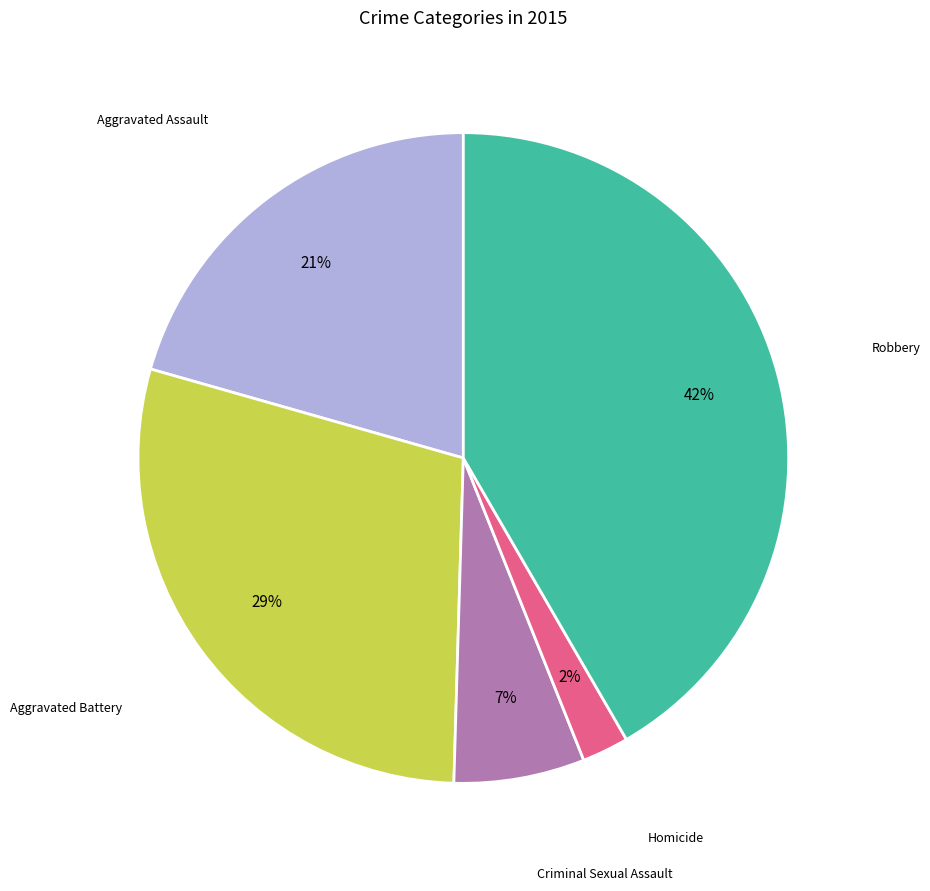

Is there any slice that represents more than half of the pie?

No